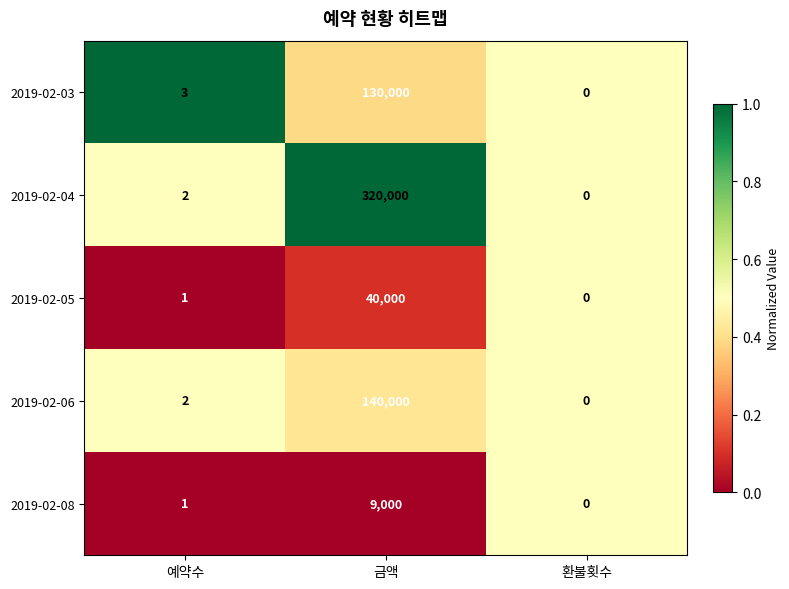

At which category is the sum across all series the highest?

금액